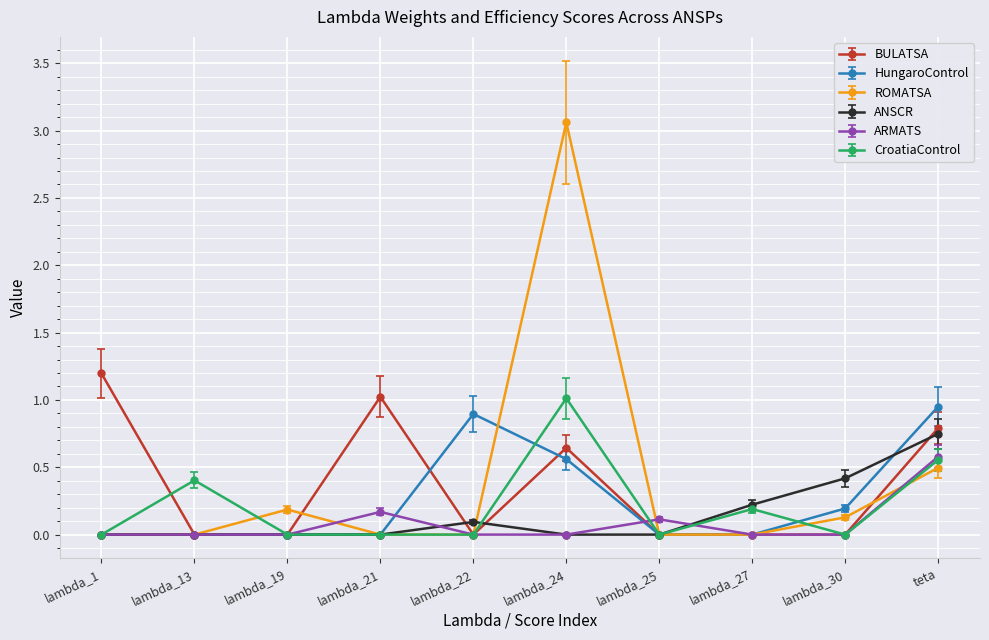

Which series changed the most between lambda_27 and teta?

HungaroControl